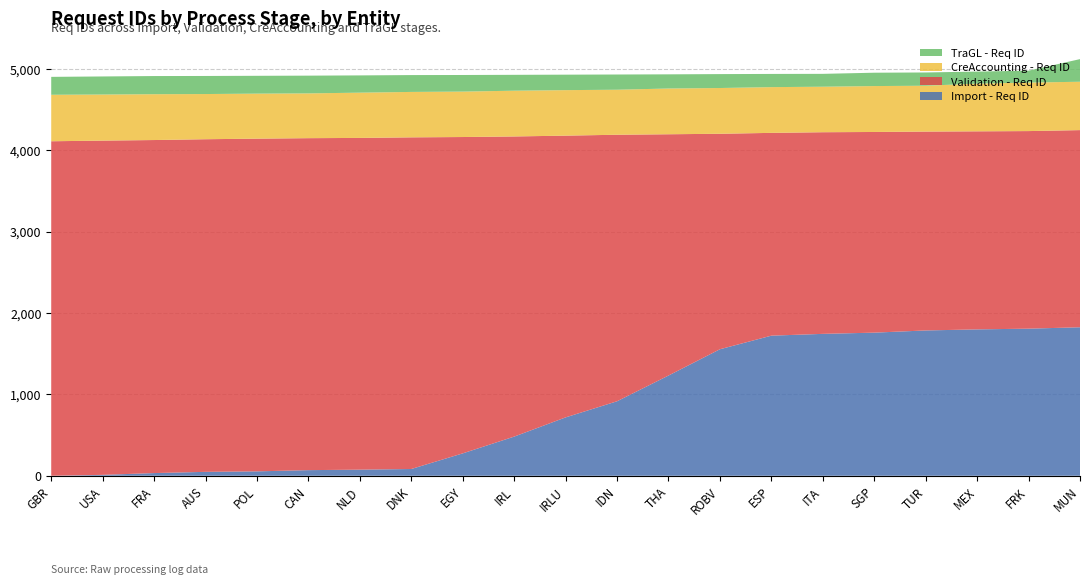

What is the total value across all series at EGY?

4923